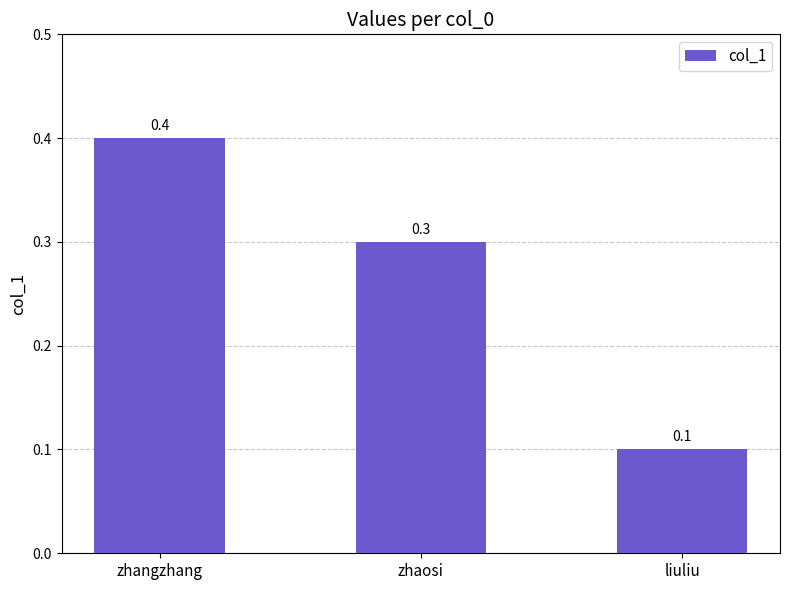

How many values are between 0 and 1?

3